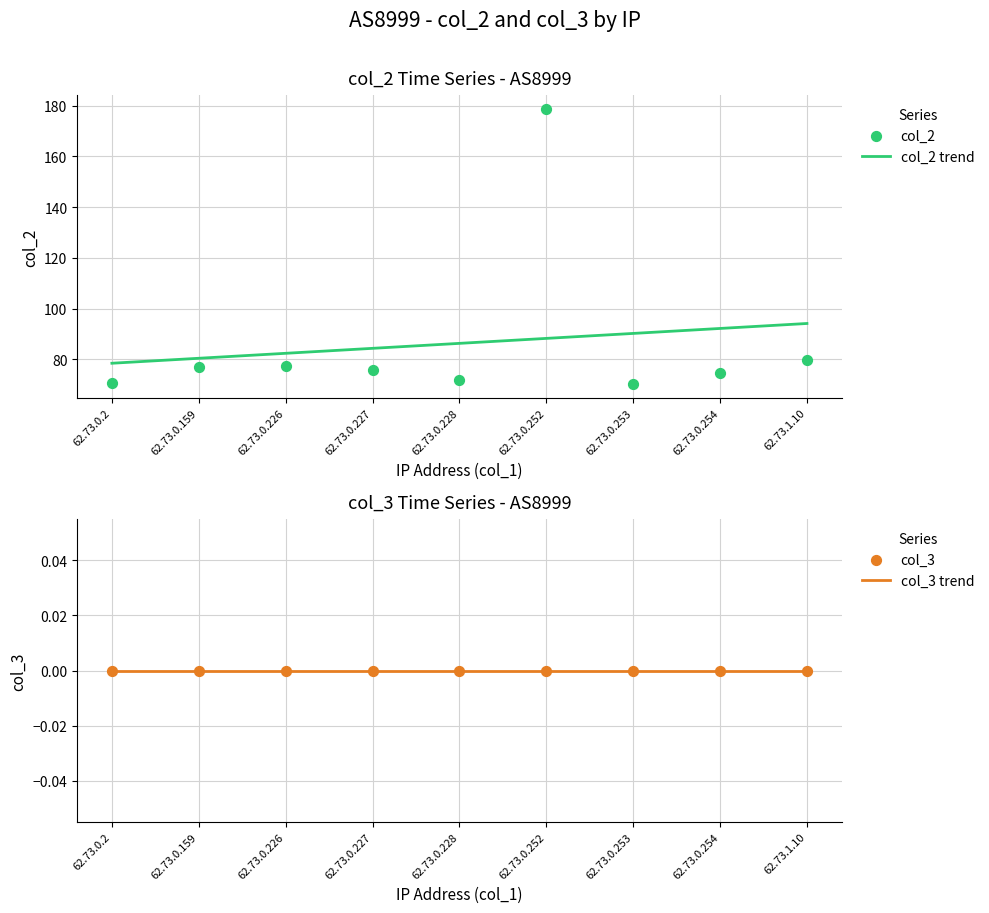

Which series contains the lowest Y value?

col_3 trend